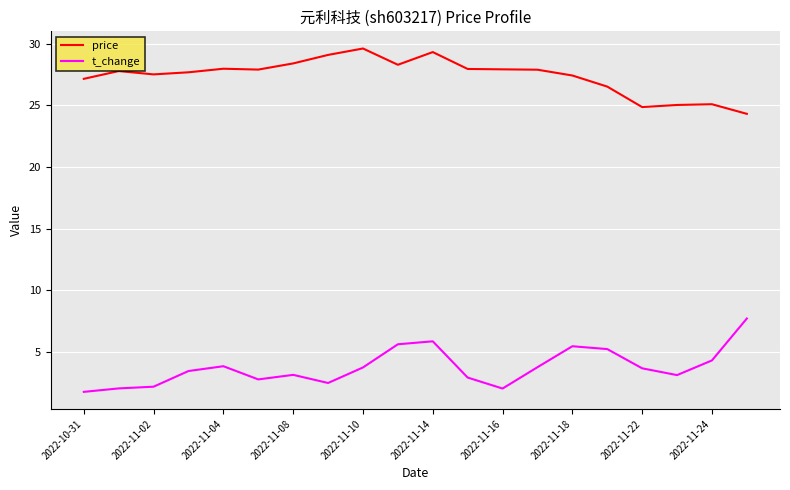

Which series has the largest total across all categories?

price